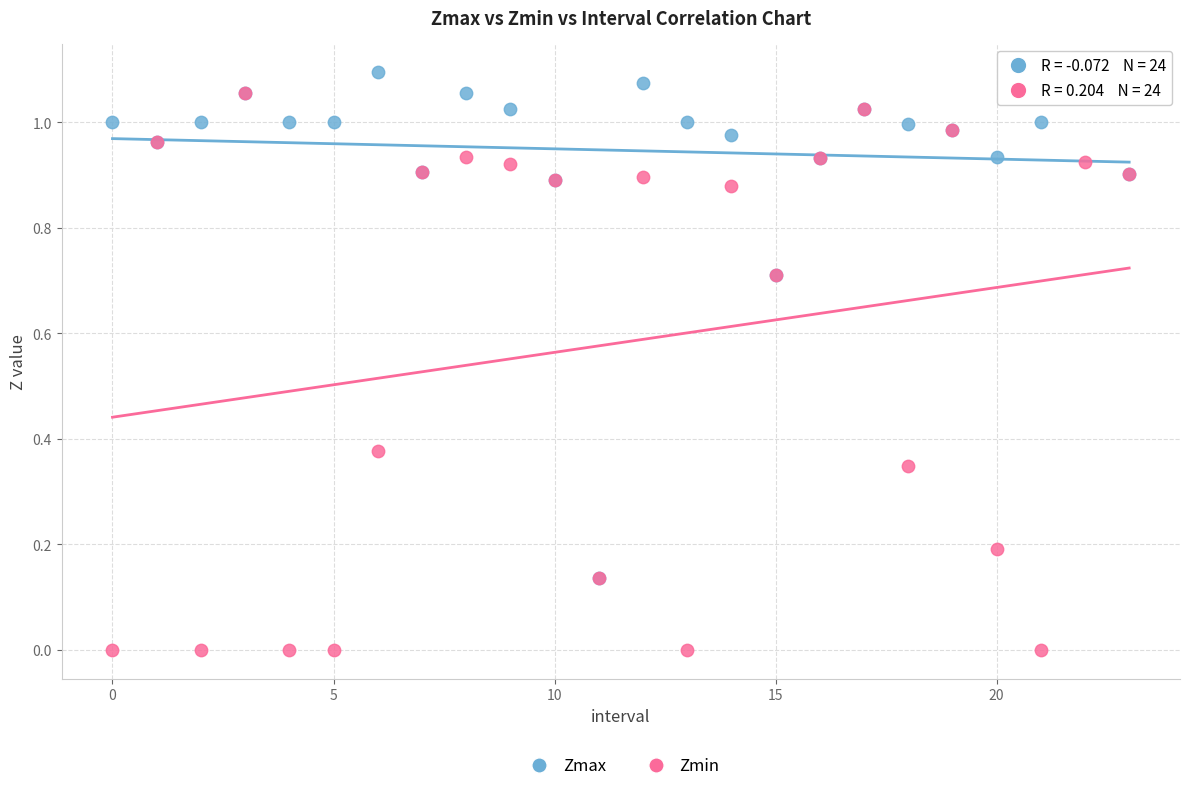

What are all the series names shown in the legend?

Zmax, Zmin